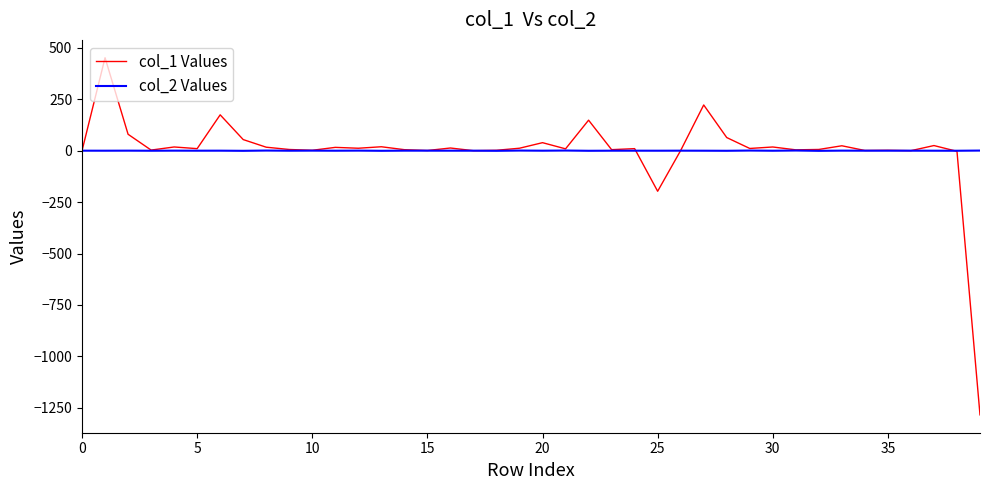

List the series in order of their peak value, lowest first.

col_2 Values, col_1 Values